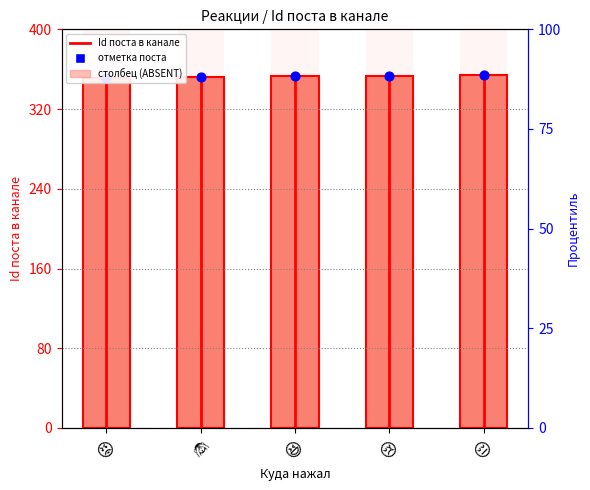

At which category is the sum across all series the highest?

😔